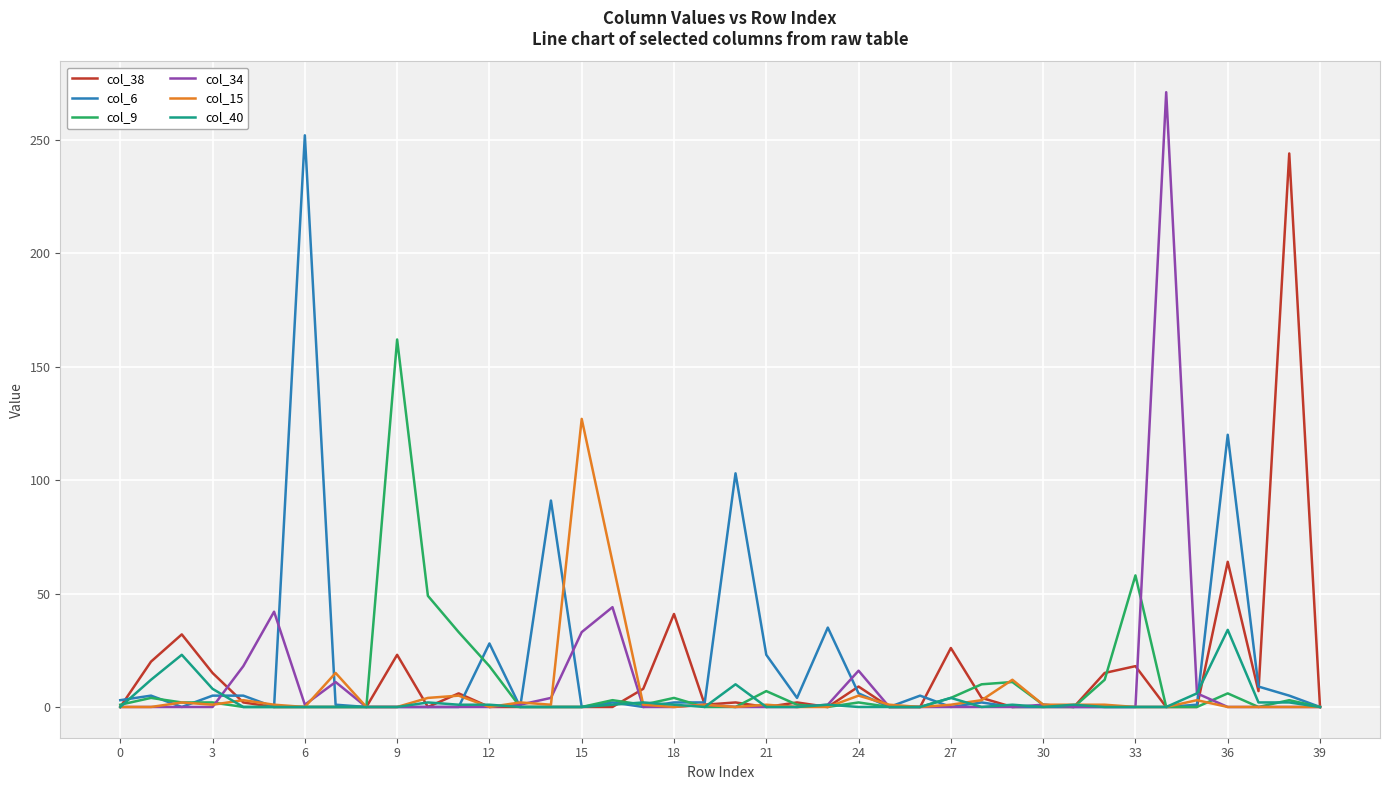

Which series has the widest spread of values?

col_34